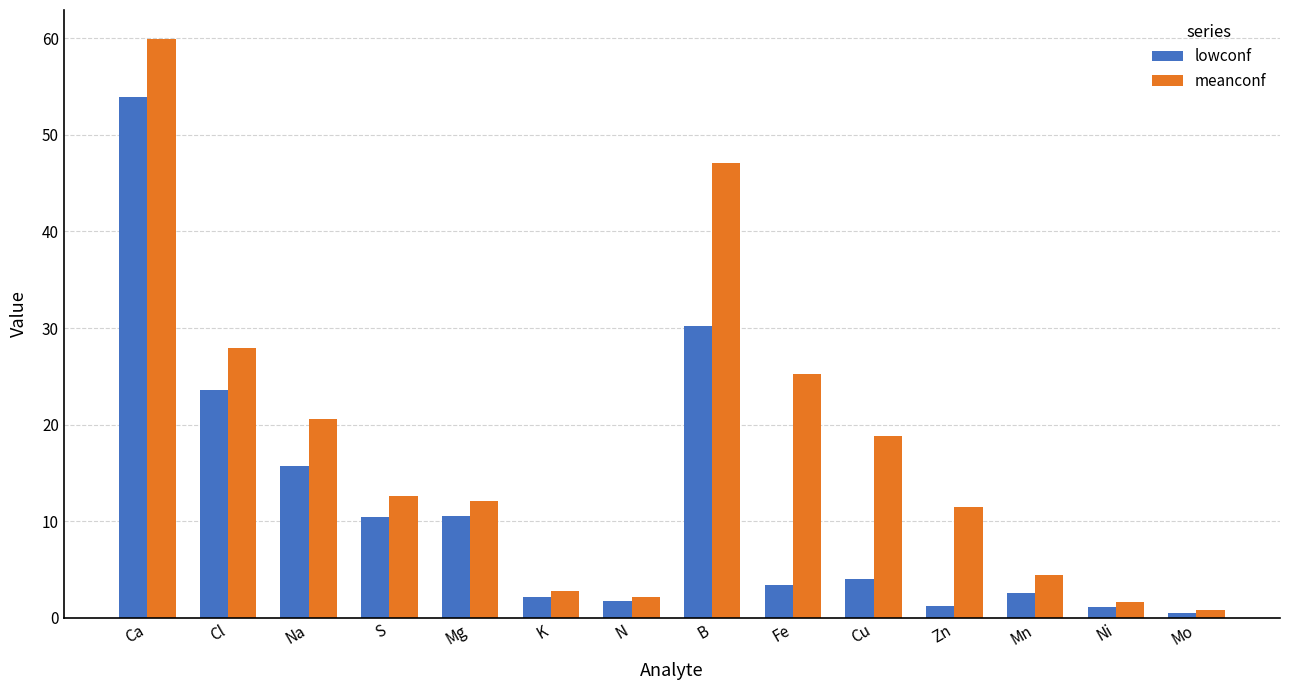

Count the number of data series in this chart.

2